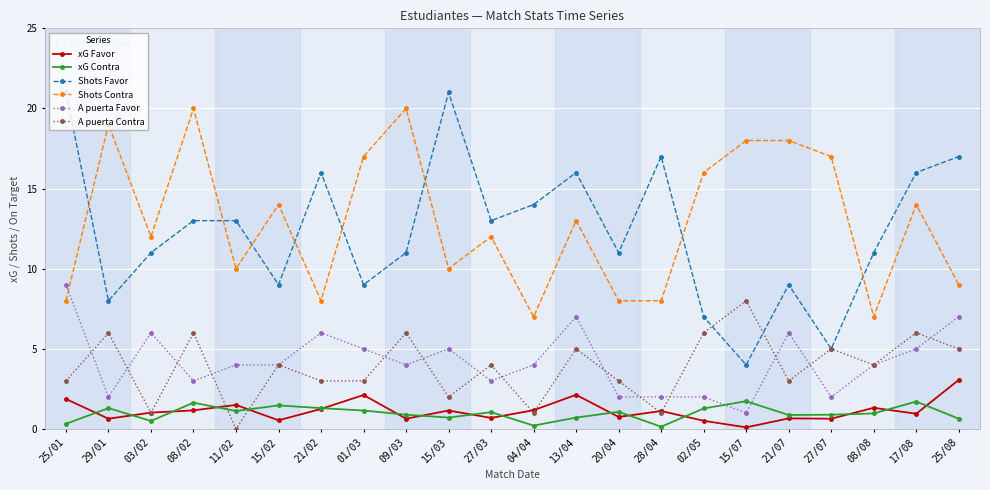

What is the total value across all series at 03/02?

31.5